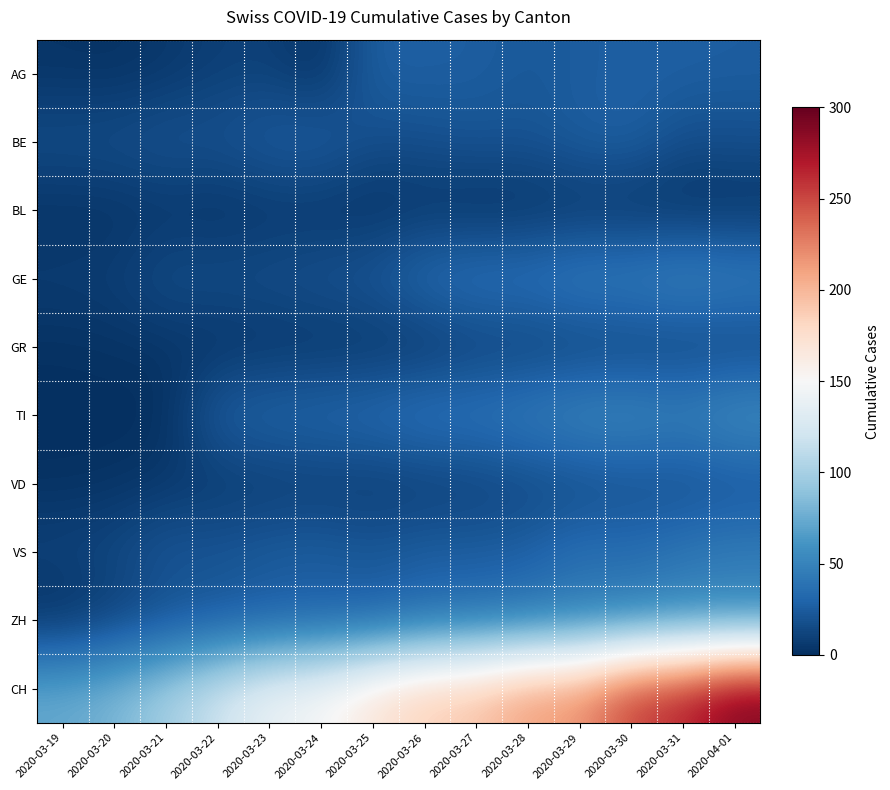

Between 2020-03-24 and 2020-03-30, which is larger?

2020-03-30